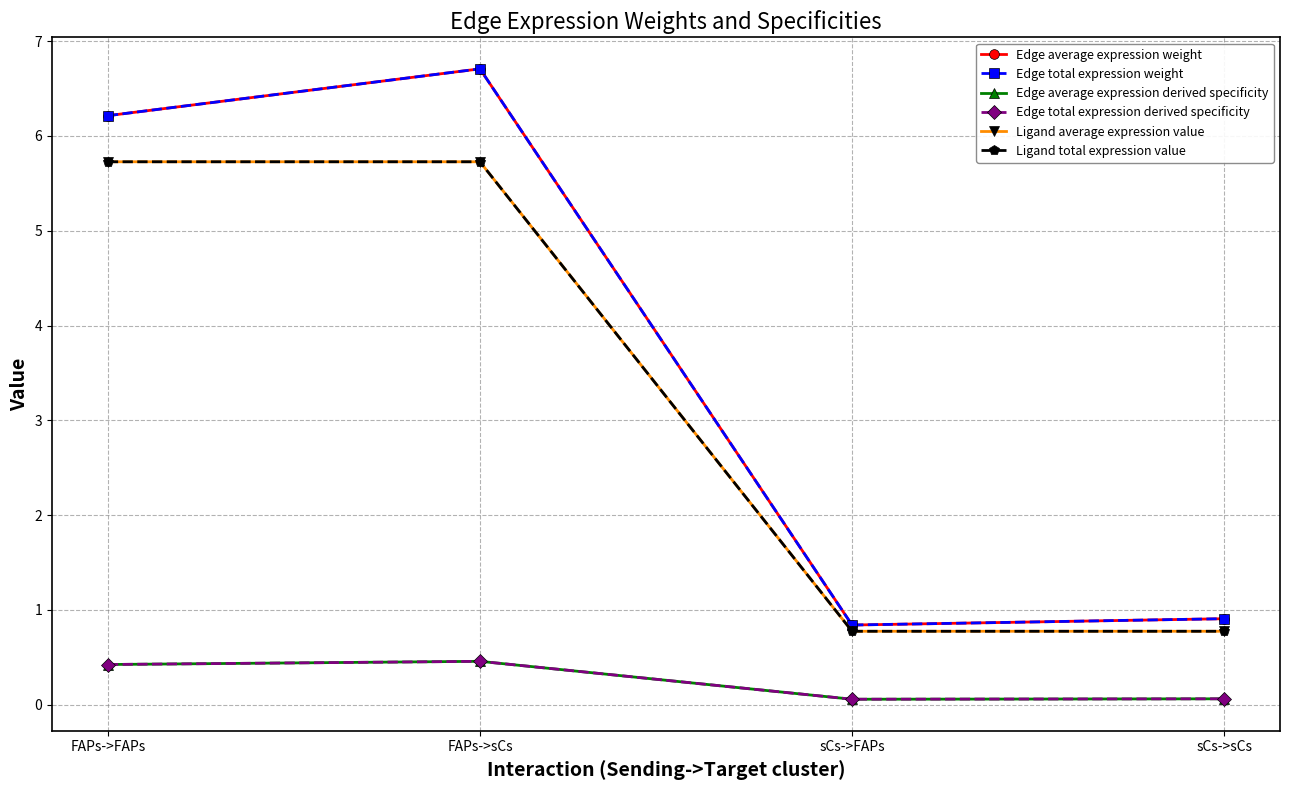

At which category is the sum across all series the highest?

FAPs->sCs